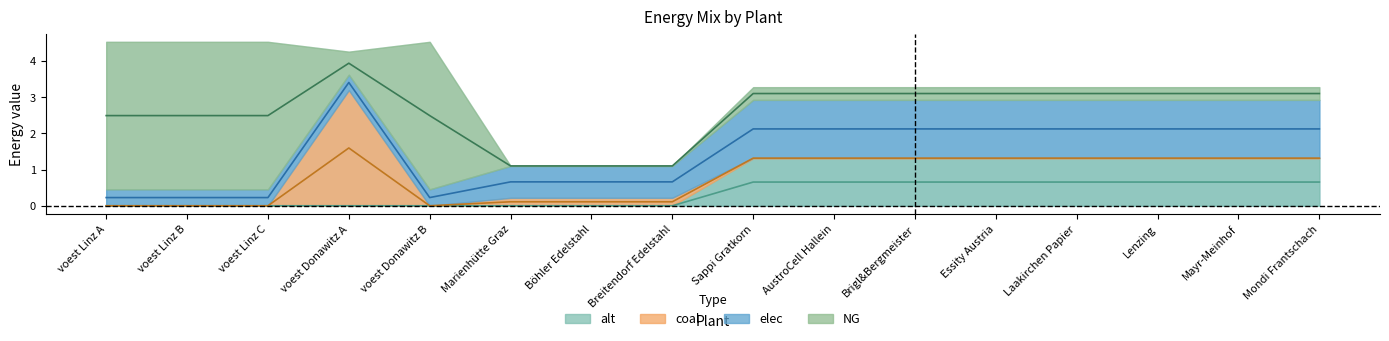

What is the sum of all elec values?

17.7